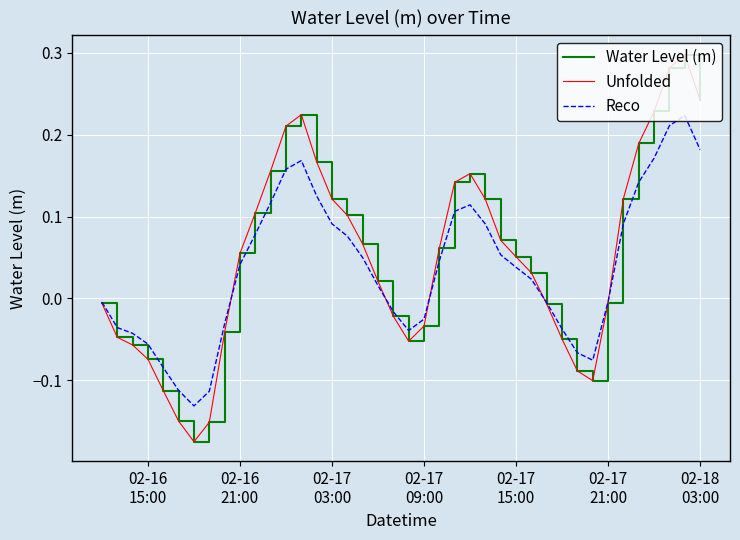

Does the chart have visible grid lines?

Yes